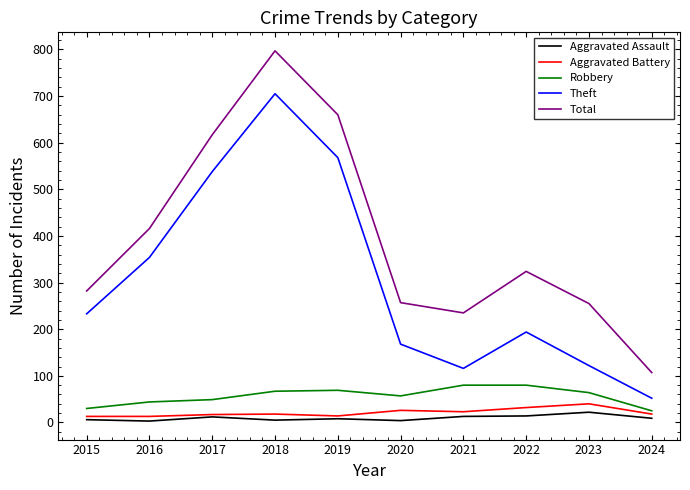

What is the highest value of the Theft series?

705